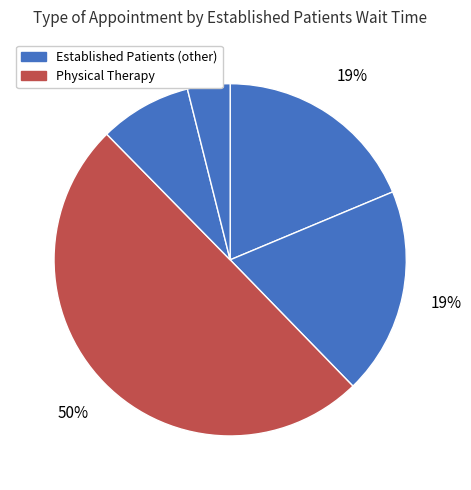

How many slices are in this pie chart?

5